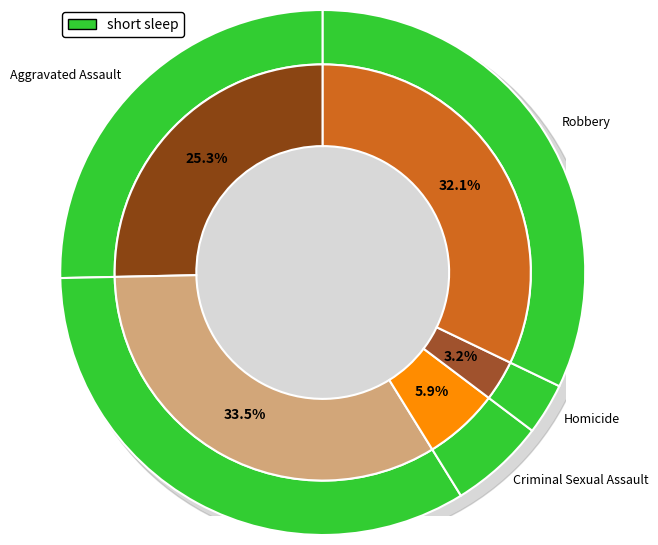

Rank the categories by value from highest to lowest.

Aggravated Battery, Robbery, Aggravated Assault, Criminal Sexual Assault, Homicide